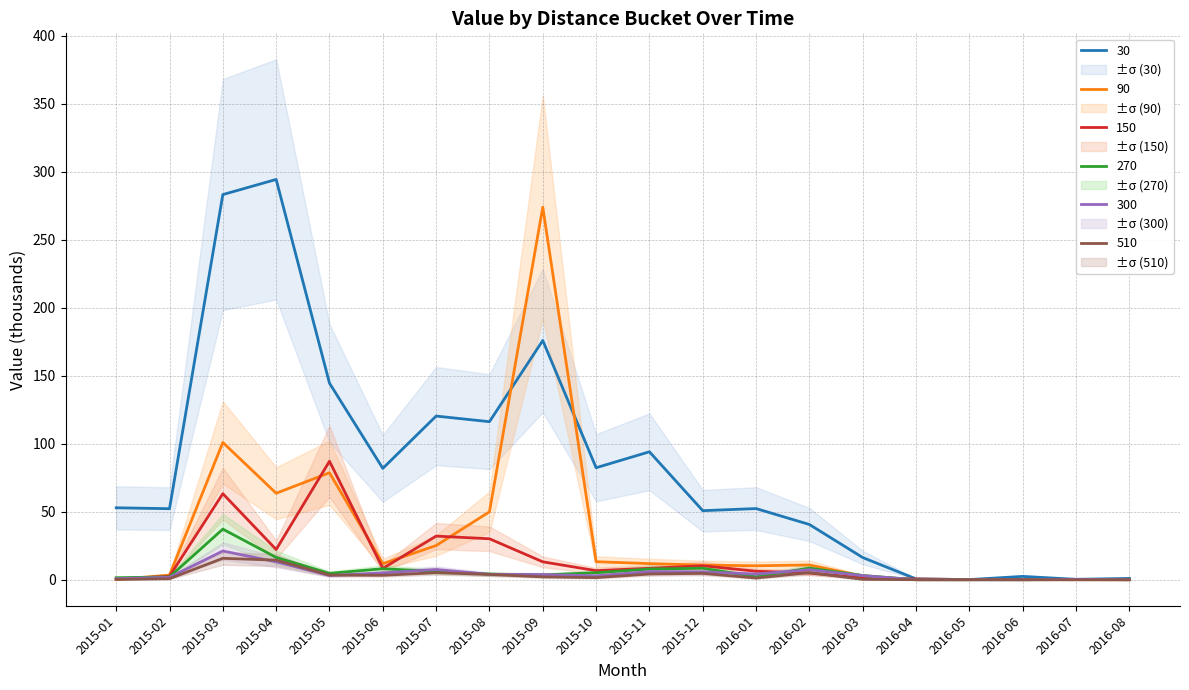

True or false: 510 has a value of 2.6 at 2015-10.

False